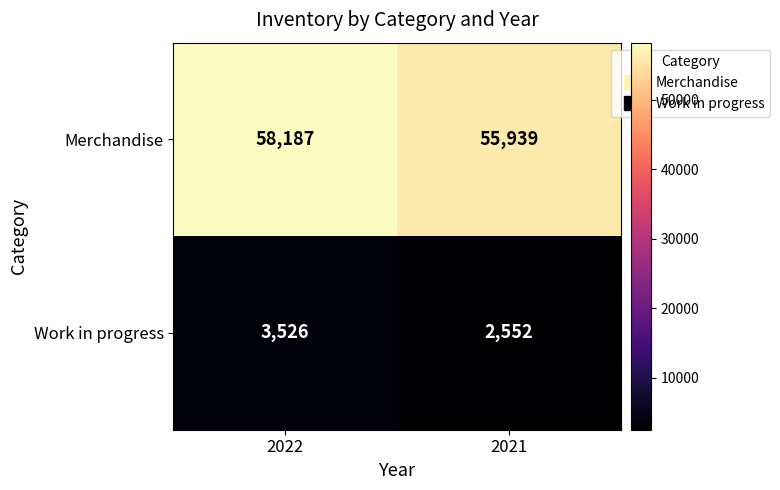

Reading left to right, transcribe all the data shown in this chart.

Merchandise: 58187	55939
Work in progress: 3526	2552